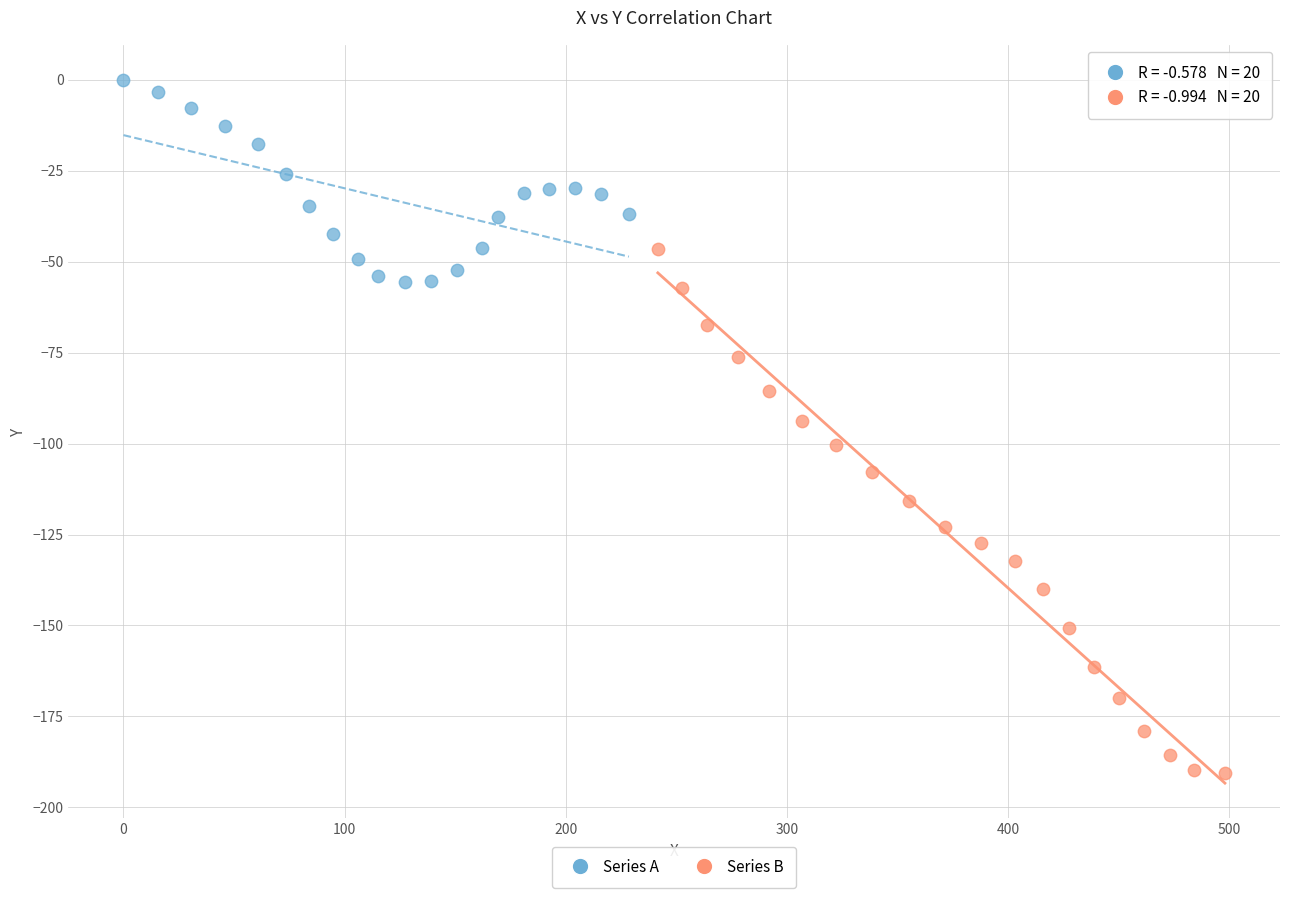

Which series reaches the maximum Y coordinate?

Series A